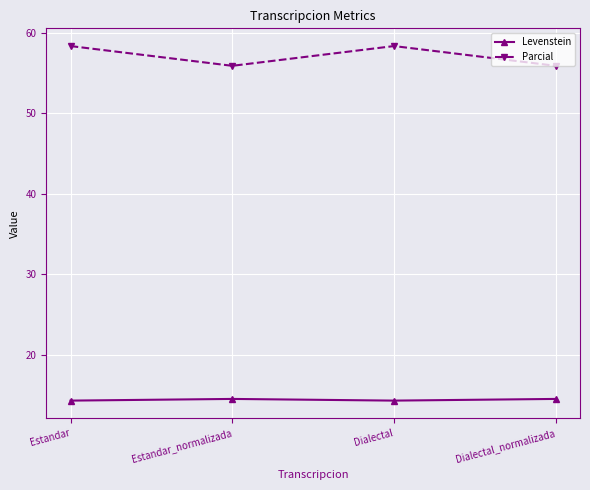

Reading left to right, what are all the values shown in this chart?

Levenstein: Estandar=14.4	Estandar_normalizada=14.6	Dialectal=14.4	Dialectal_normalizada=14.6
Parcial: Estandar=58.3	Estandar_normalizada=55.9	Dialectal=58.3	Dialectal_normalizada=55.9